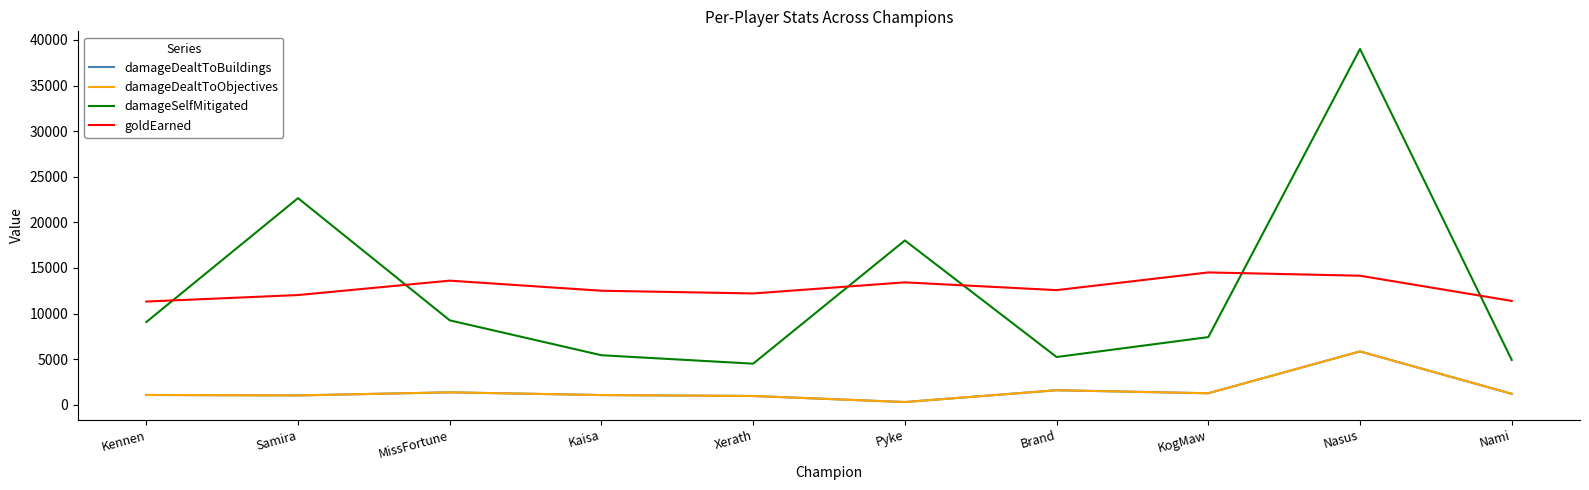

What is the label of the 1st point from the left?

Kennen